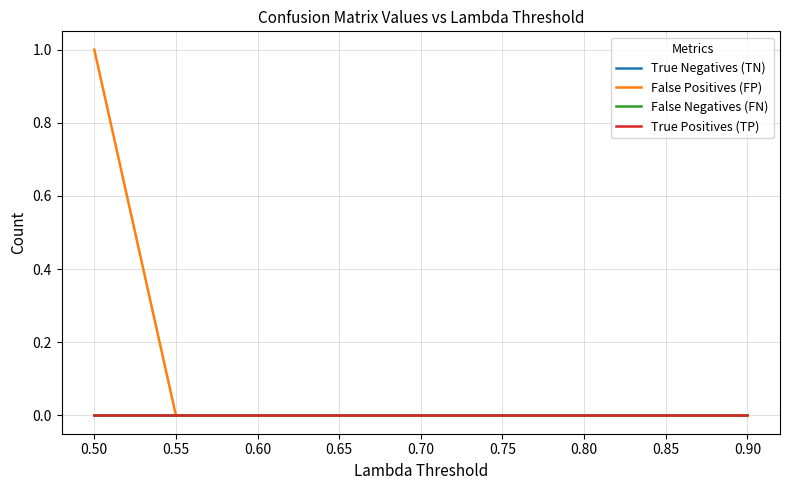

Does the chart display data point markers on the line(s)?

No